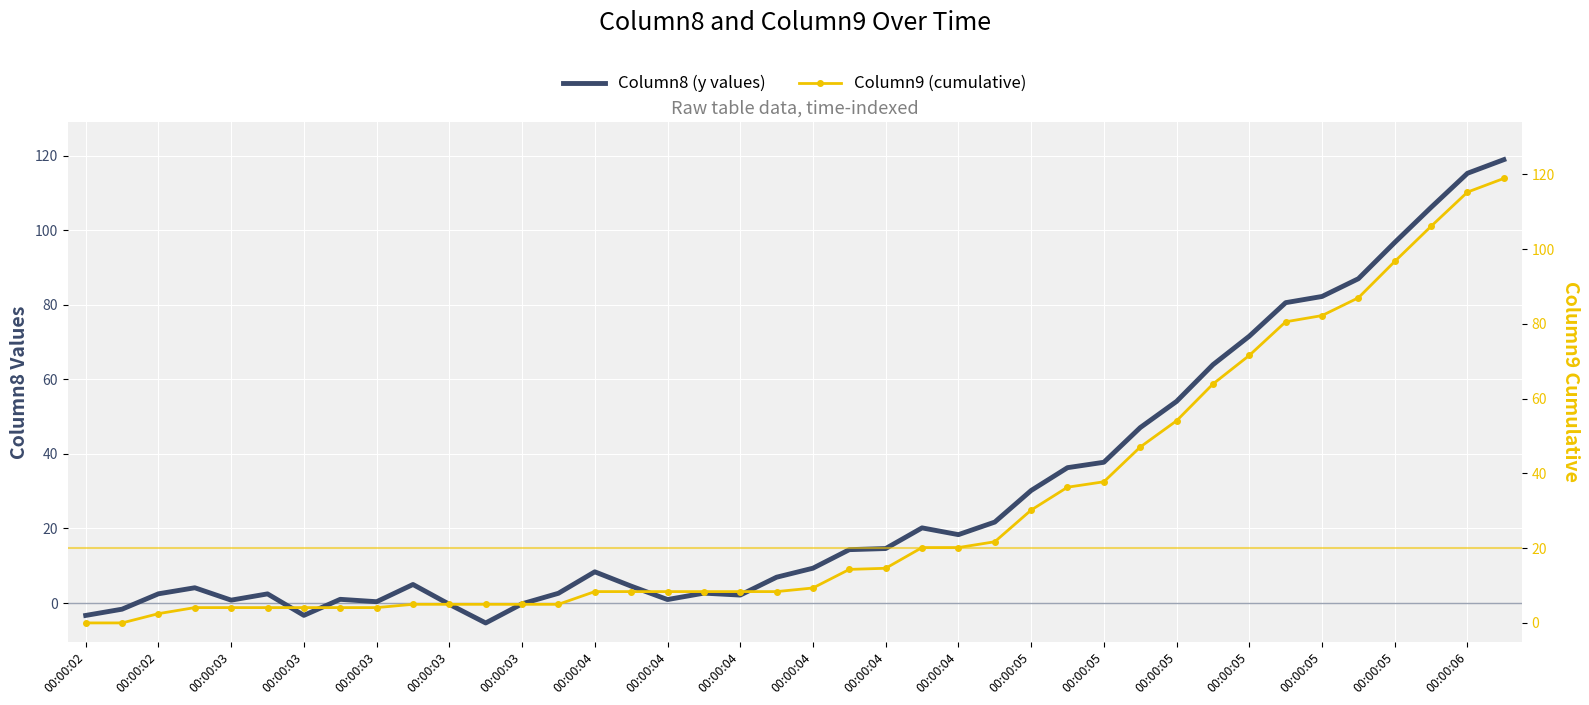

How many positive values does the Column8 (y values) series have?

34